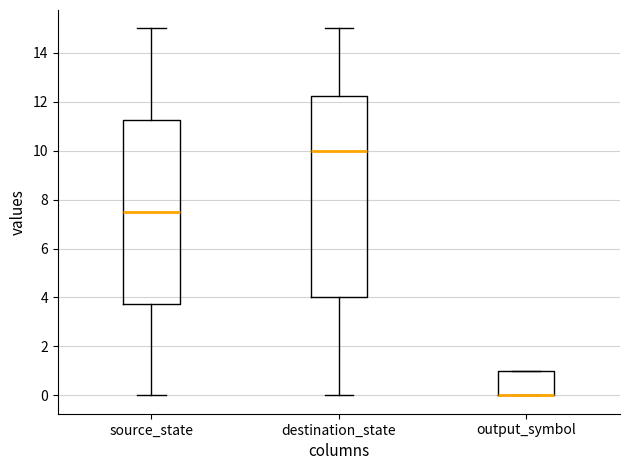

Where is the upper edge of the box for output_symbol on the y-axis? The values are not printed on the chart, so give them approximately, as read against the axis.

1.0